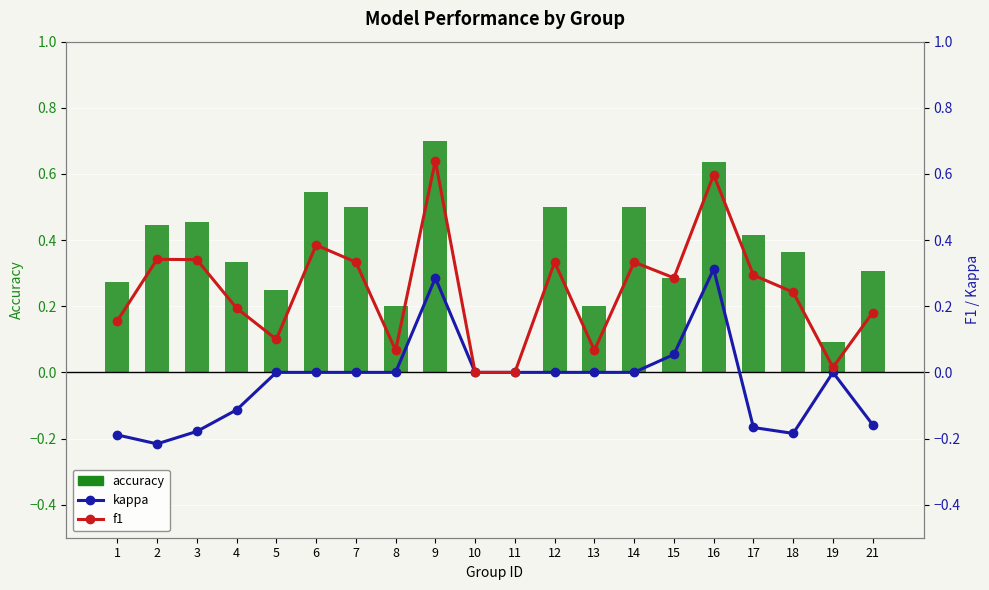

Are the bars grouped side by side (vs. stacked)?

Yes